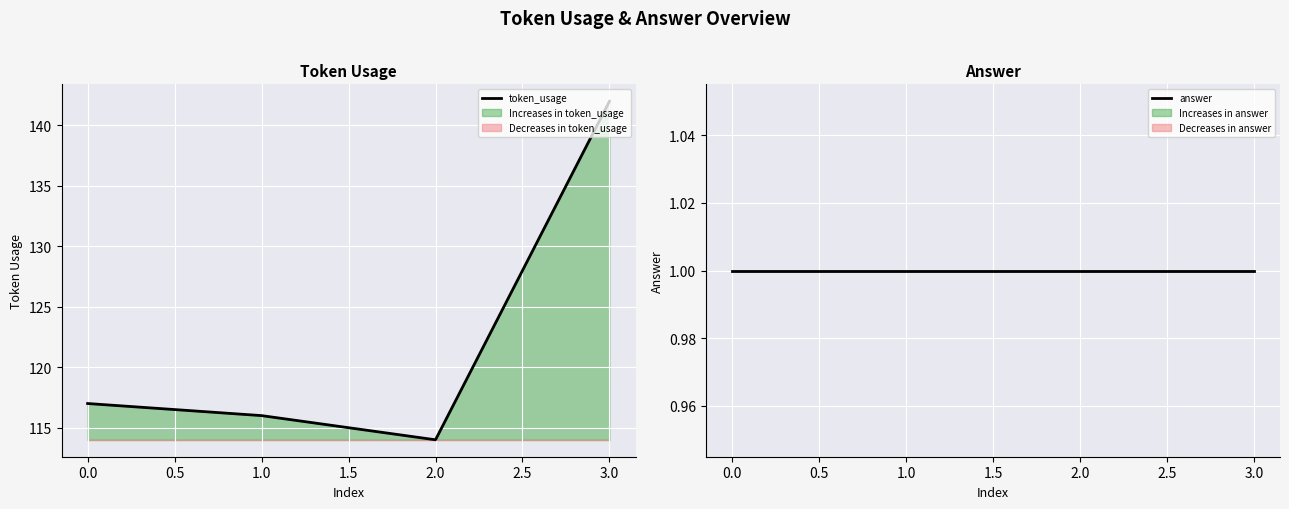

Reading left to right, extract all data points from this chart.

token_usage: 117	116	114	142
answer: 1	1	1	1